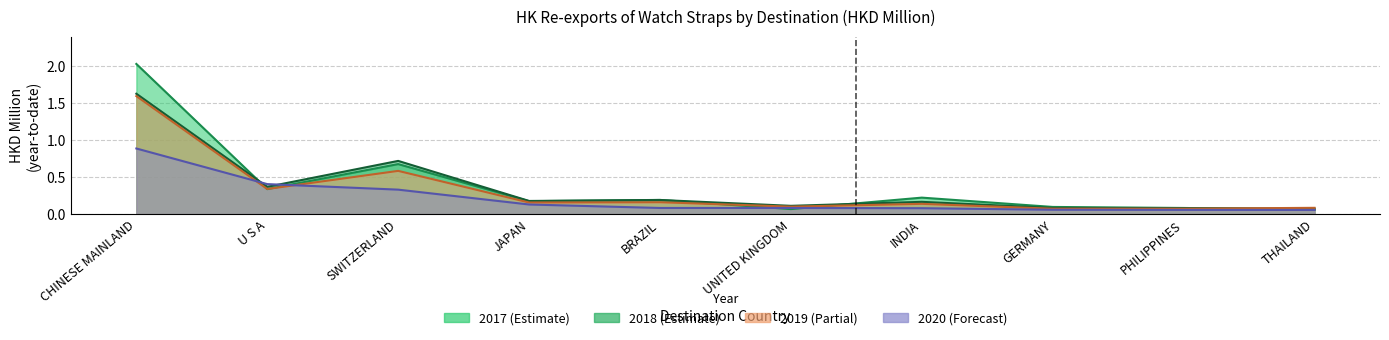

Where do 2019 and 2020 first cross each other?

CHINESE MAINLAND and U S A